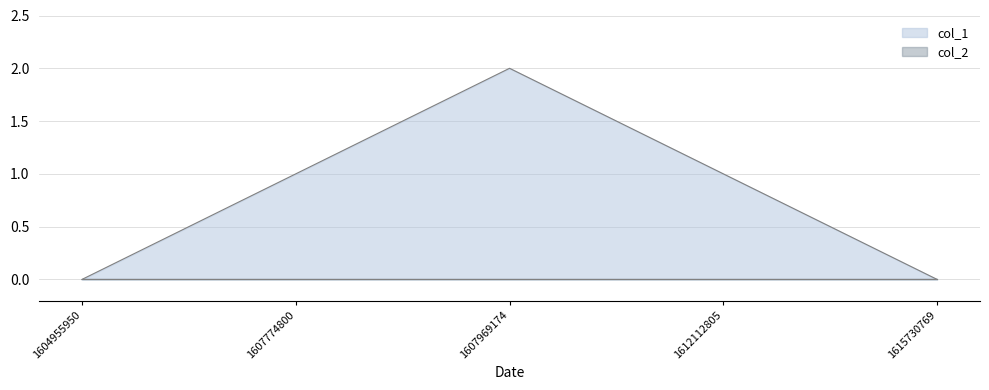

Reading left to right, what are all the values shown in this chart?

0	1	2	1	0